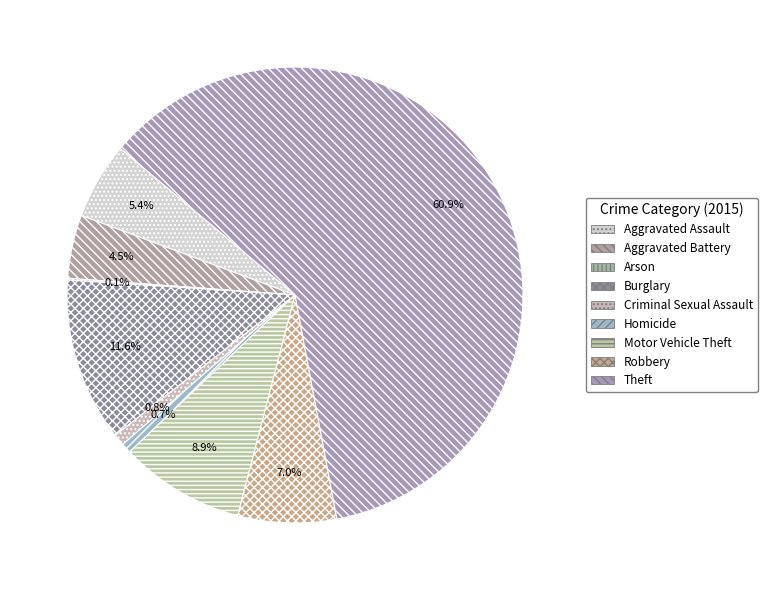

Do Criminal Sexual Assault and Homicide together represent more than half of the pie?

No